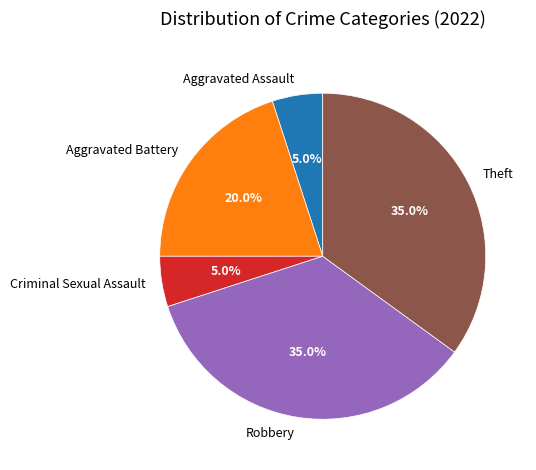

Does any single category account for the majority?

No